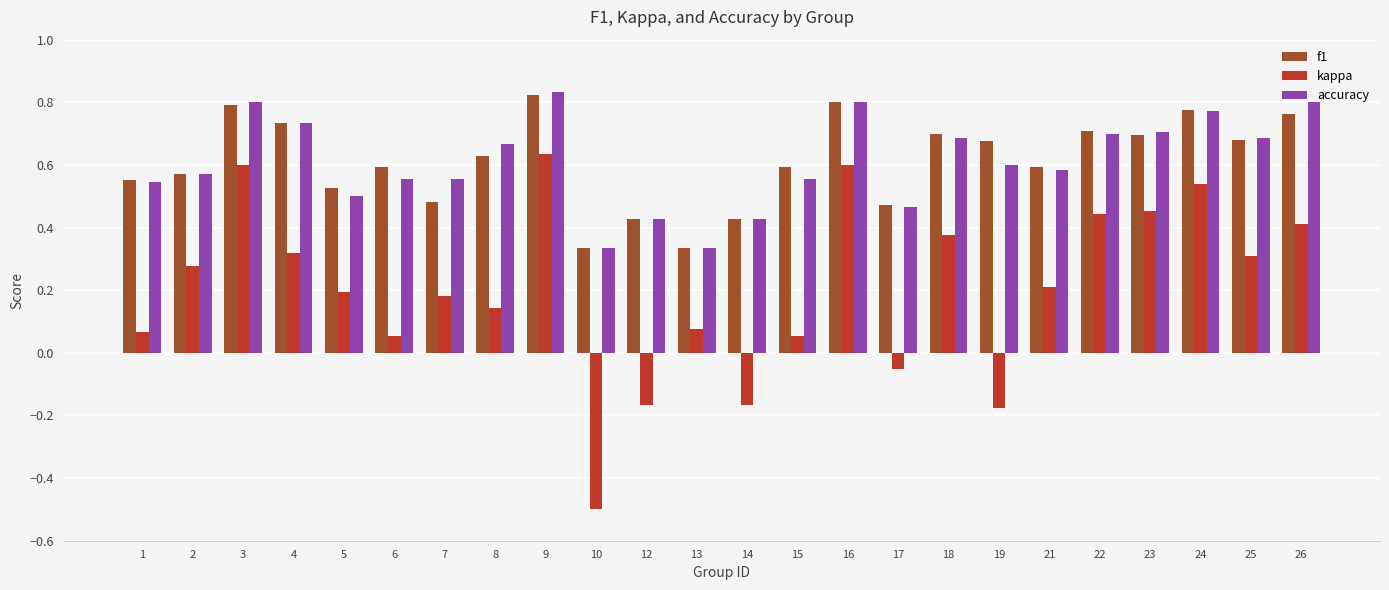

Which category has the highest value in the f1 series?

9